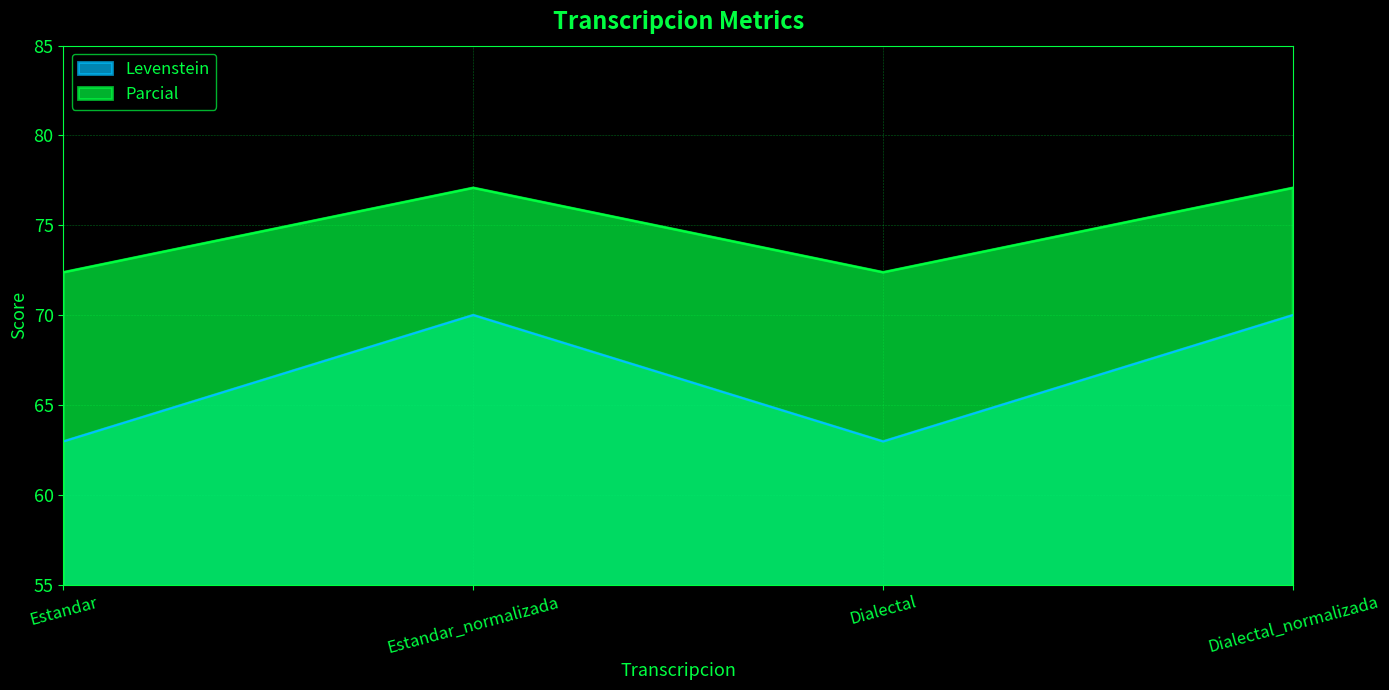

Reading right to left, transcribe all the data shown in this chart.

Levenstein: Dialectal_normalizada=70.0	Dialectal=63.0	Estandar_normalizada=70.0	Estandar=63.0
Parcial: Dialectal_normalizada=77.1	Dialectal=72.4	Estandar_normalizada=77.1	Estandar=72.4